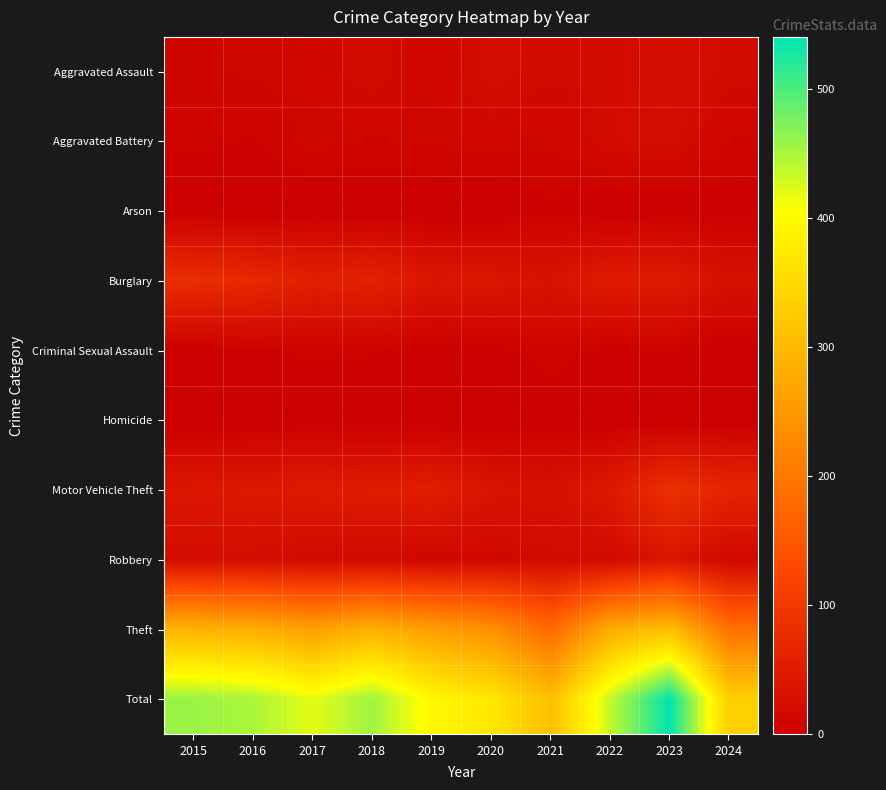

What is the spread (max minus min) of values at 2021?

307